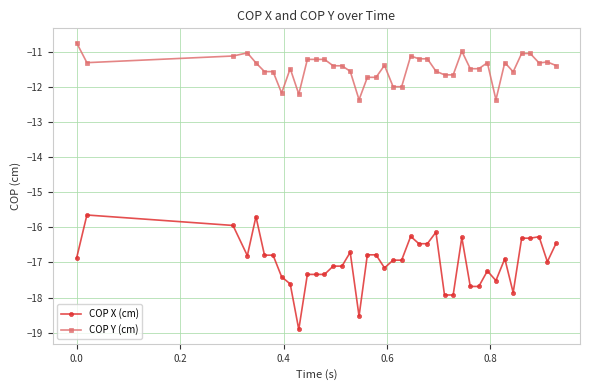

True or false: COP X (cm) has more than 2 interior local peaks.

True